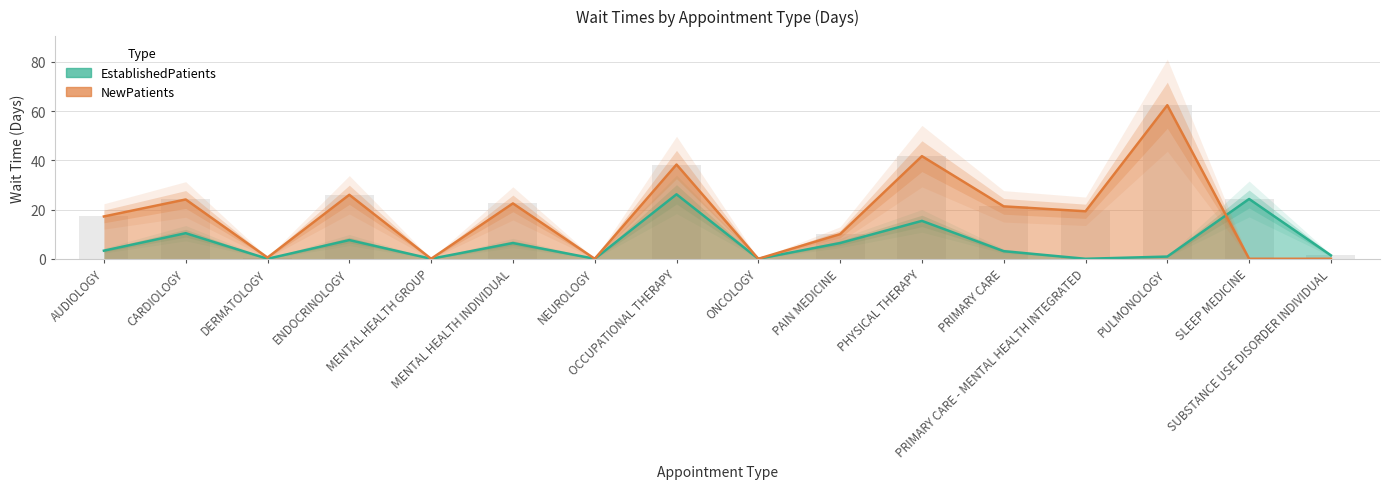

List the series in order of their peak value, highest first.

NewPatients, EstablishedPatients